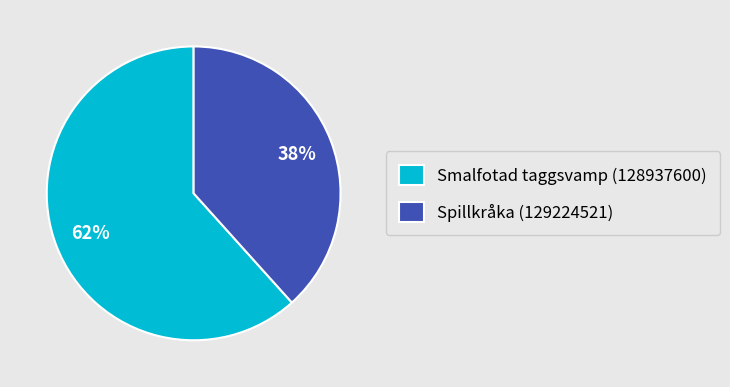

Which category has the biggest portion of the pie?

Smalfotad taggsvamp (128937600)